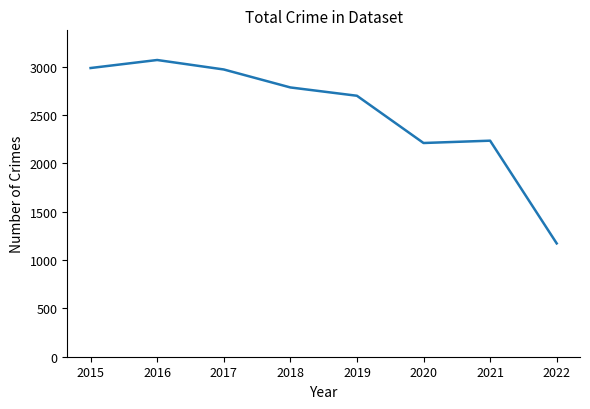

How many categories are shown in the chart?

8